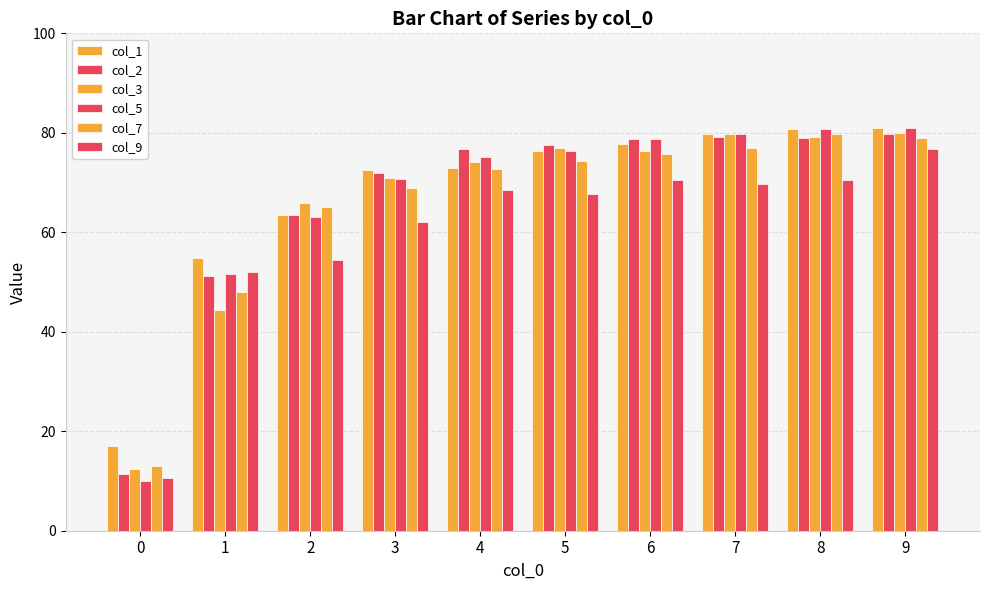

How many bars are there in total?

60